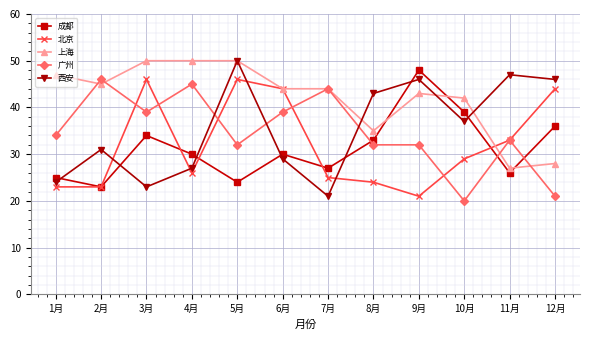

What is the label of the 6th point from the right?

7月